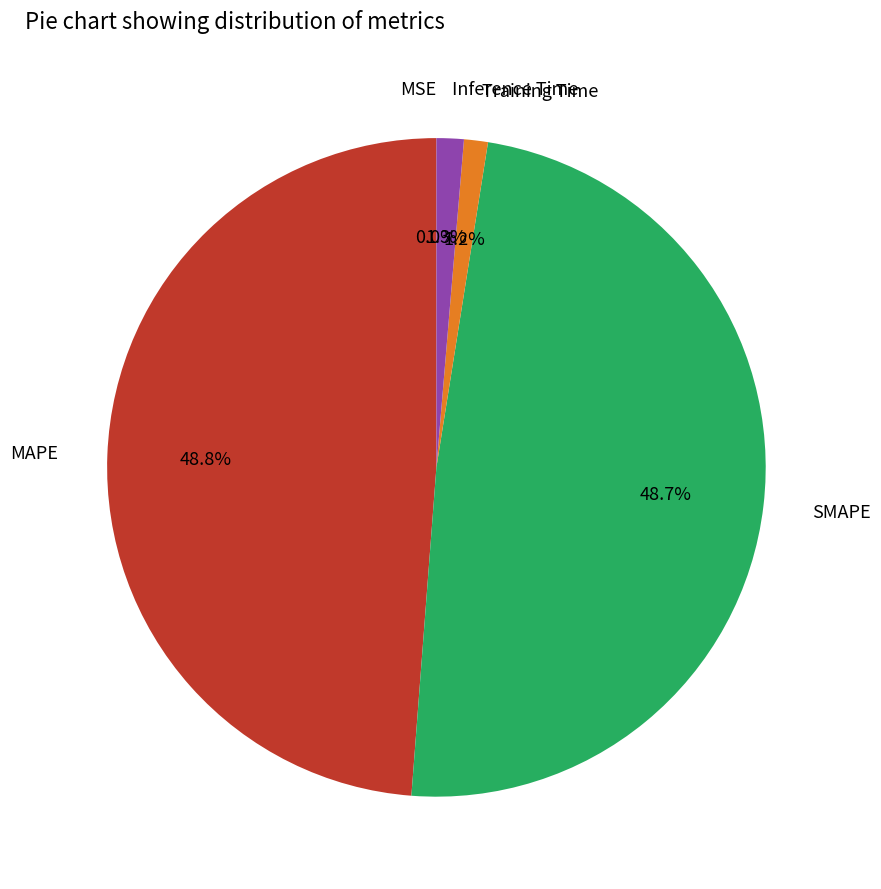

Is it true that Training Time is 1% of the pie?

True